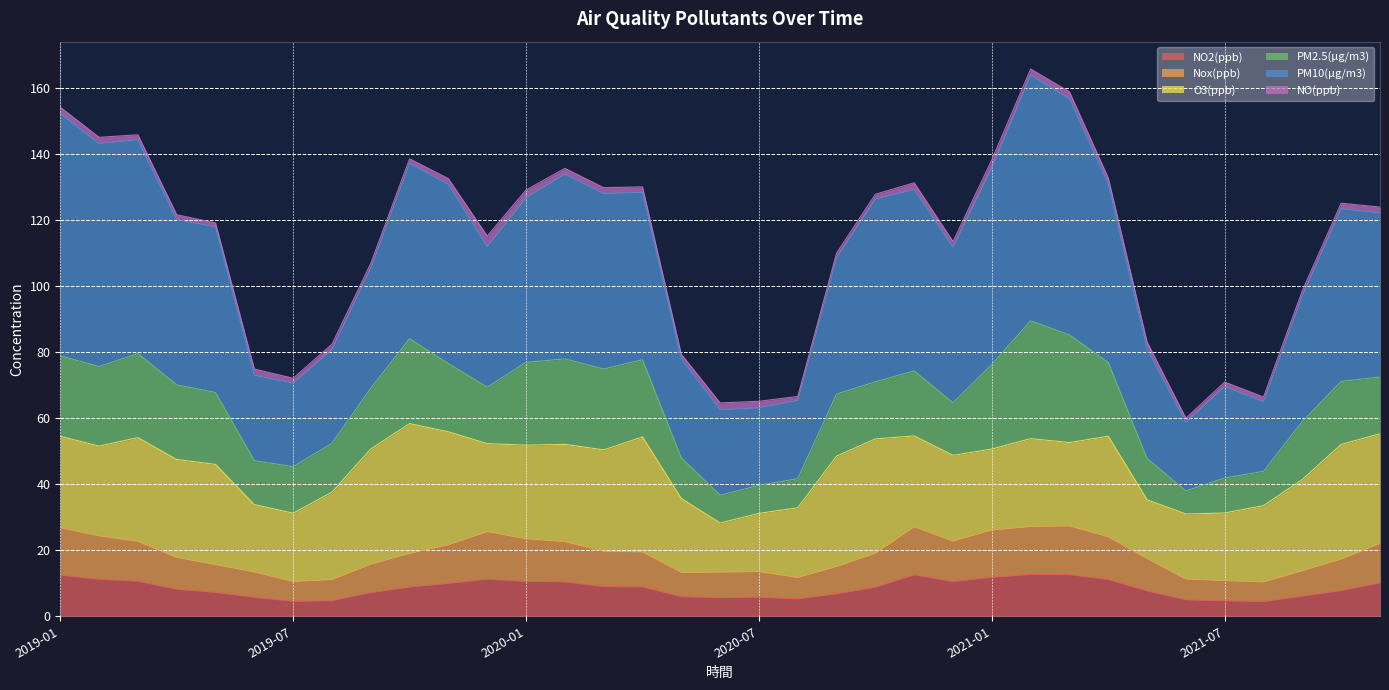

At which category is the sum across all series the highest?

2021-02